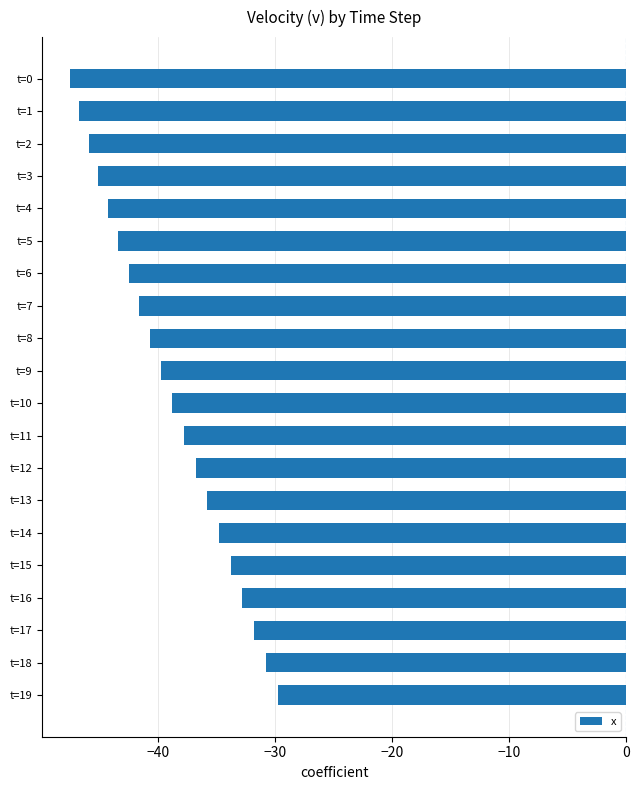

Which category has the lowest value across all series?

t=0